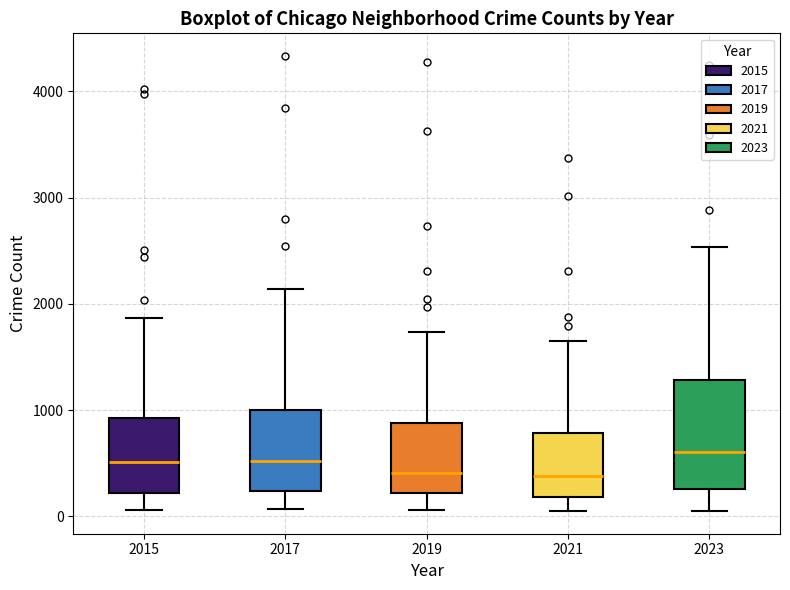

Reading left to right, read every box against the y-axis: the position of its median line, the range the box covers, and the ends of its whiskers. The values are not printed on the chart, so give them approximately, as read against the axis.

2015: median 500, box 200 to 900, whiskers 100 to 1900
2017: median 500, box 200 to 1000, whiskers 100 to 2100
2019: median 400, box 200 to 900, whiskers 100 to 1700
2021: median 400, box 200 to 800, whiskers 100 to 1600
2023: median 600, box 300 to 1300, whiskers 100 to 2500